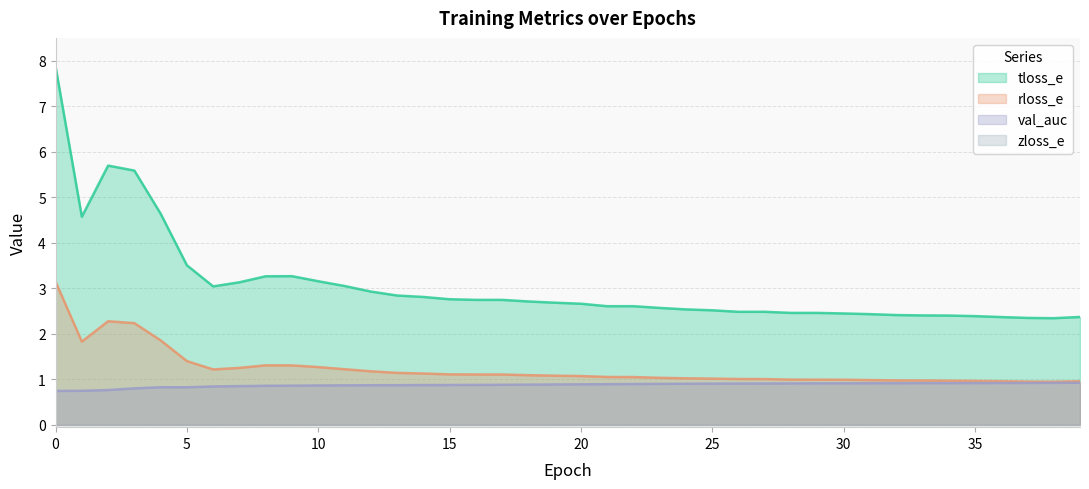

What is the value of the tloss_e point at the 30th from the left?

2.5